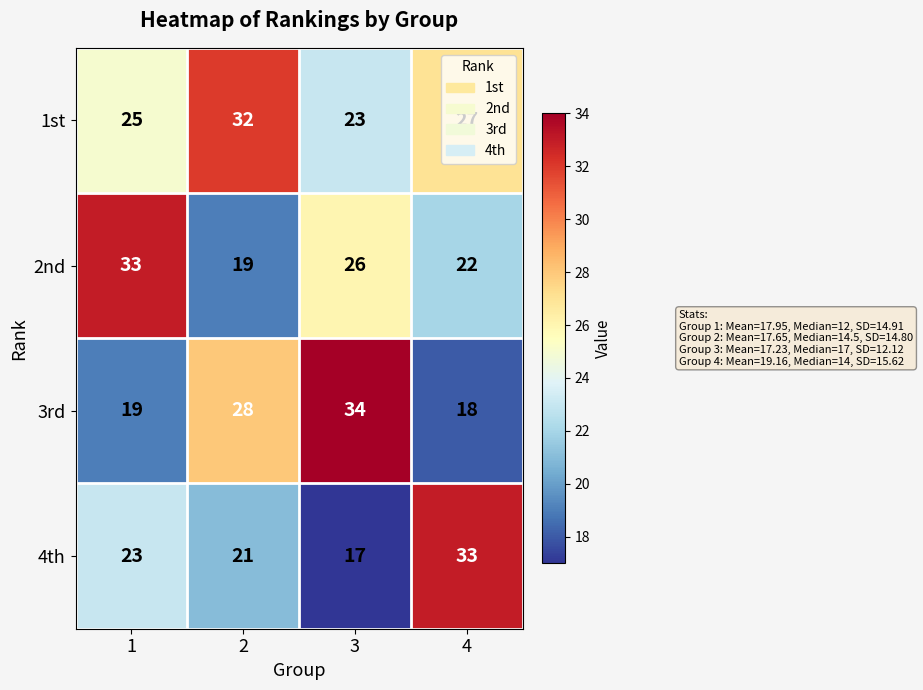

Rank the series at 4 from highest to lowest value.

4th, 1st, 2nd, 3rd